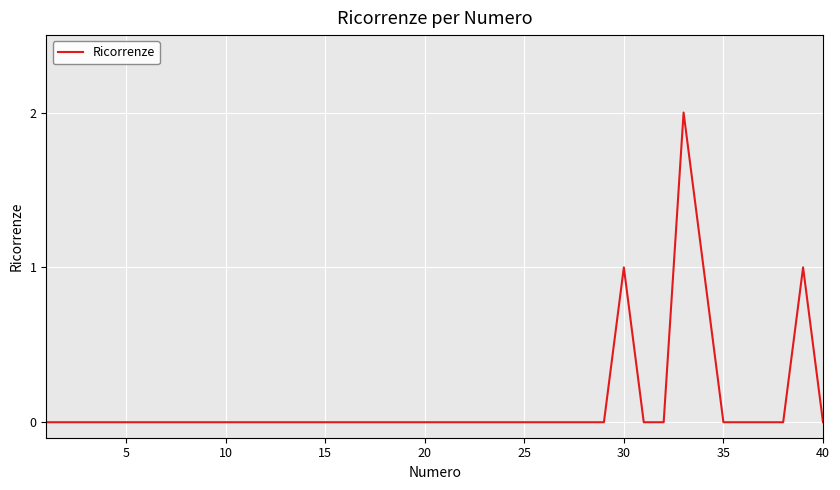

The value at 40 is -1. True or false?

False